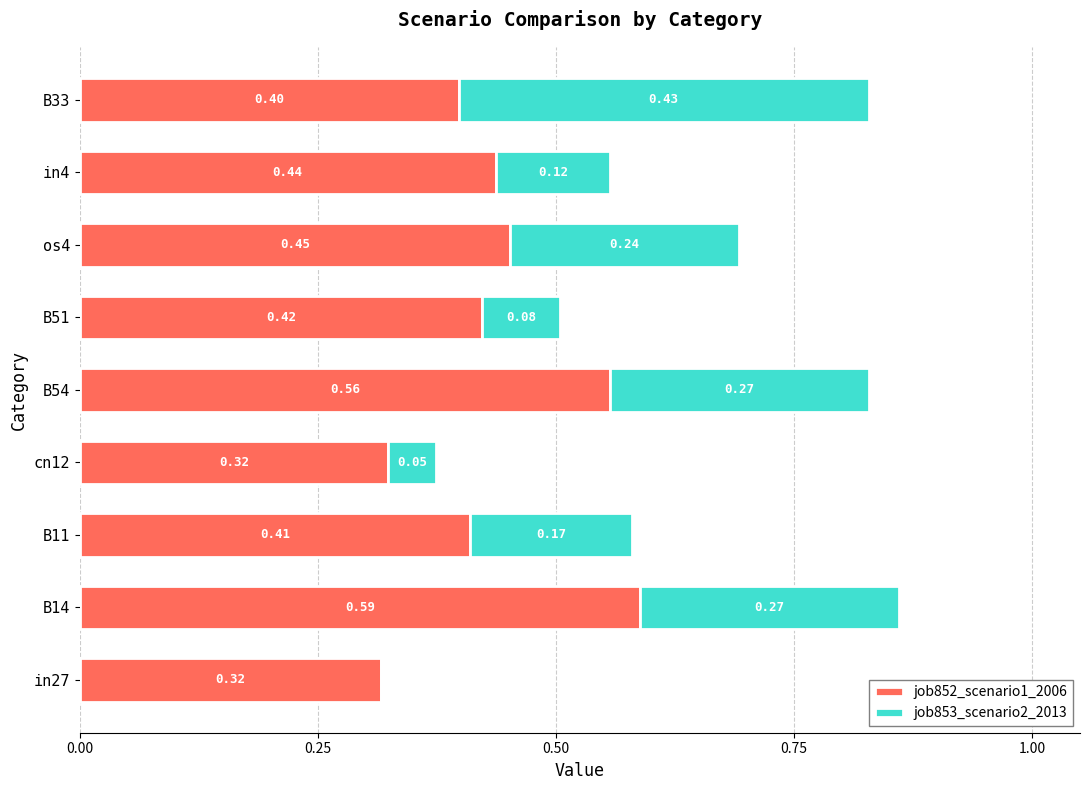

What is the total value across all series at os4?

0.7